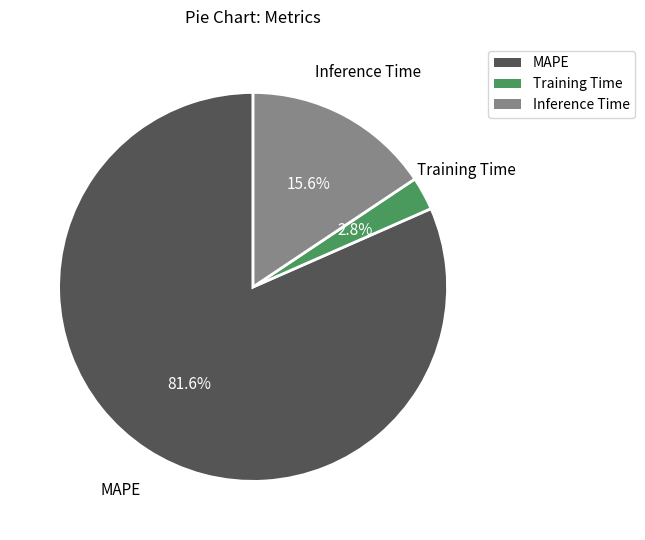

How many slices are in this pie chart?

3